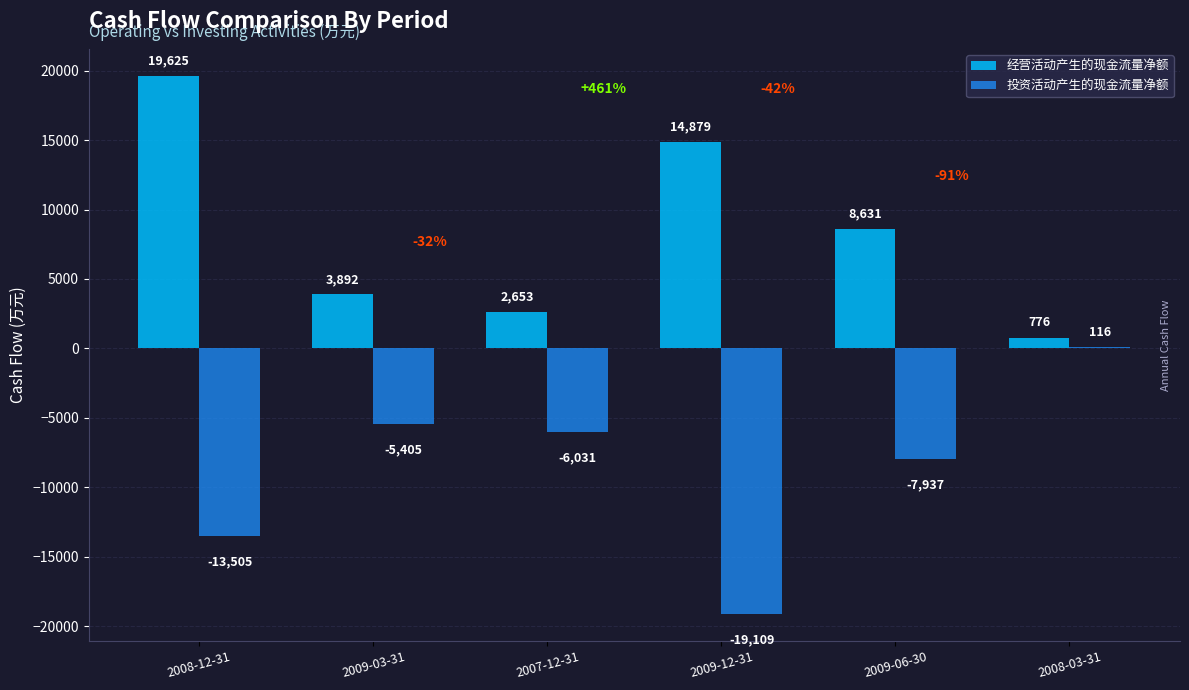

Between 2008-12-31 and 2007-12-31, which series saw the biggest shift?

经营活动产生的现金流量净额